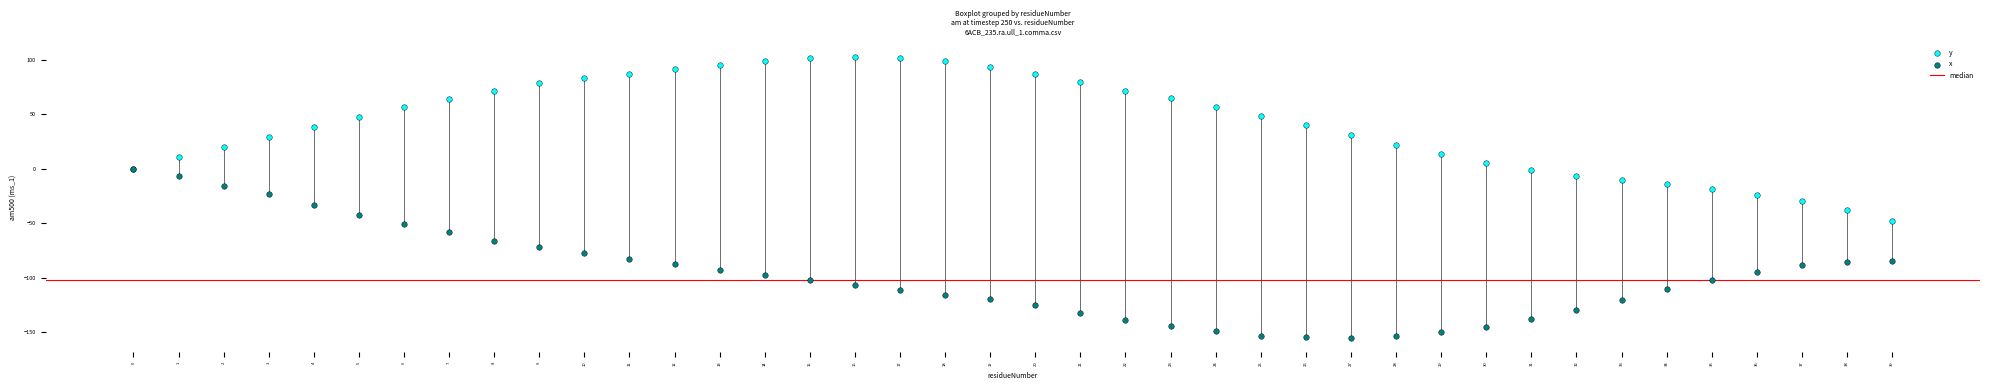

Which series reaches the maximum Y coordinate?

y